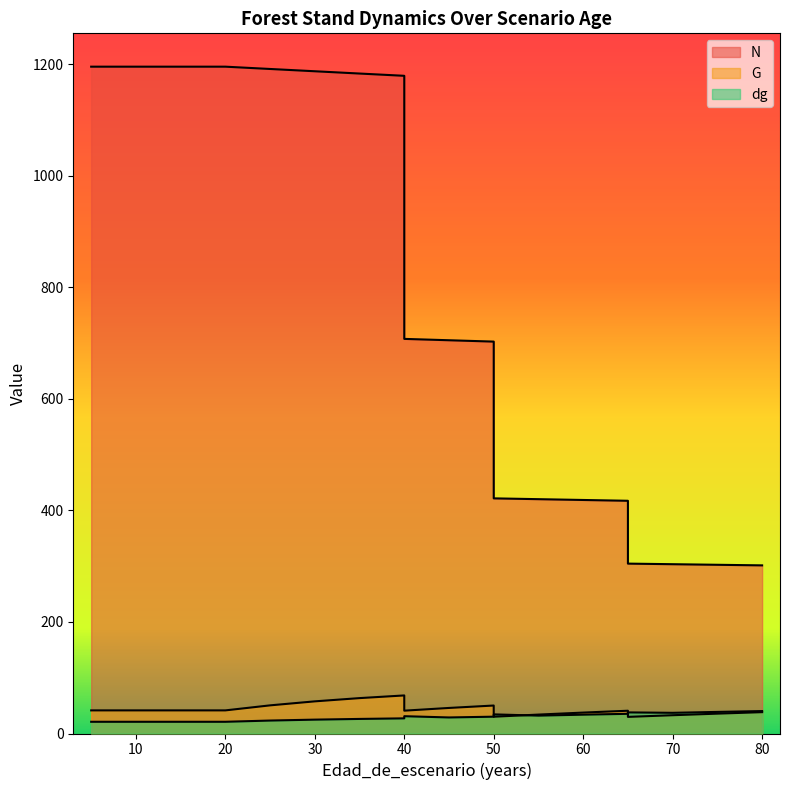

At which label is N closest to 748?

40